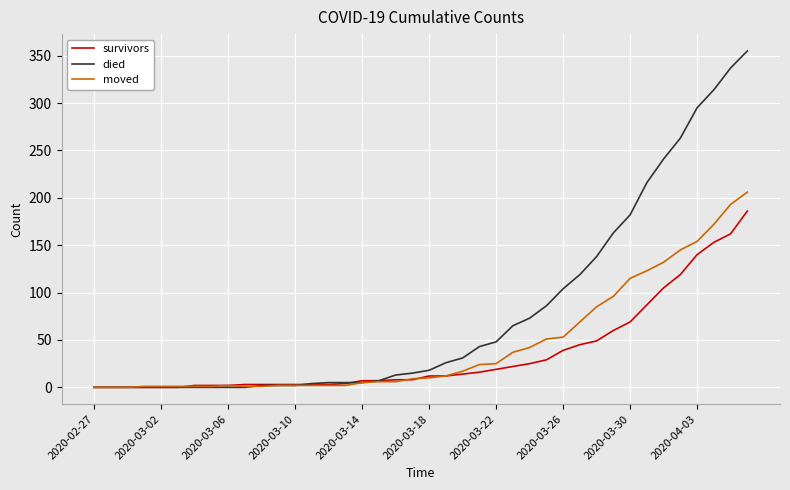

Which series has the largest total across all categories?

died